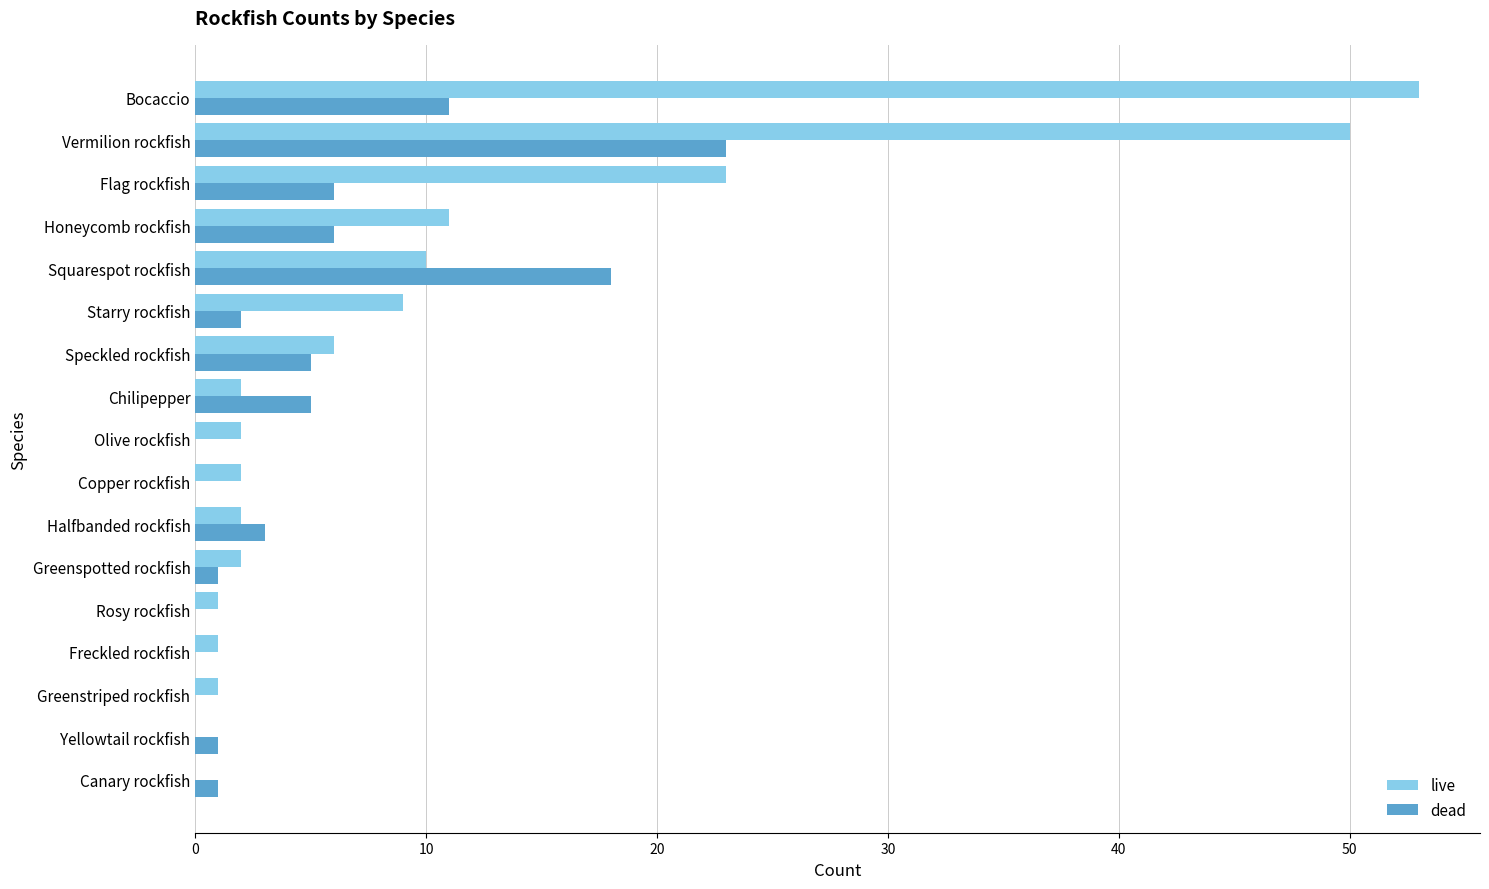

What is the total value across all series at Halfbanded rockfish?

5